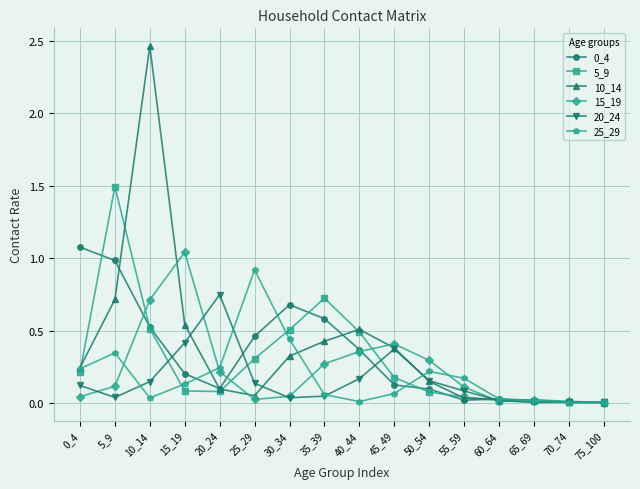

In 25_29, how many points are higher than both neighbors (excluding endpoints)?

3